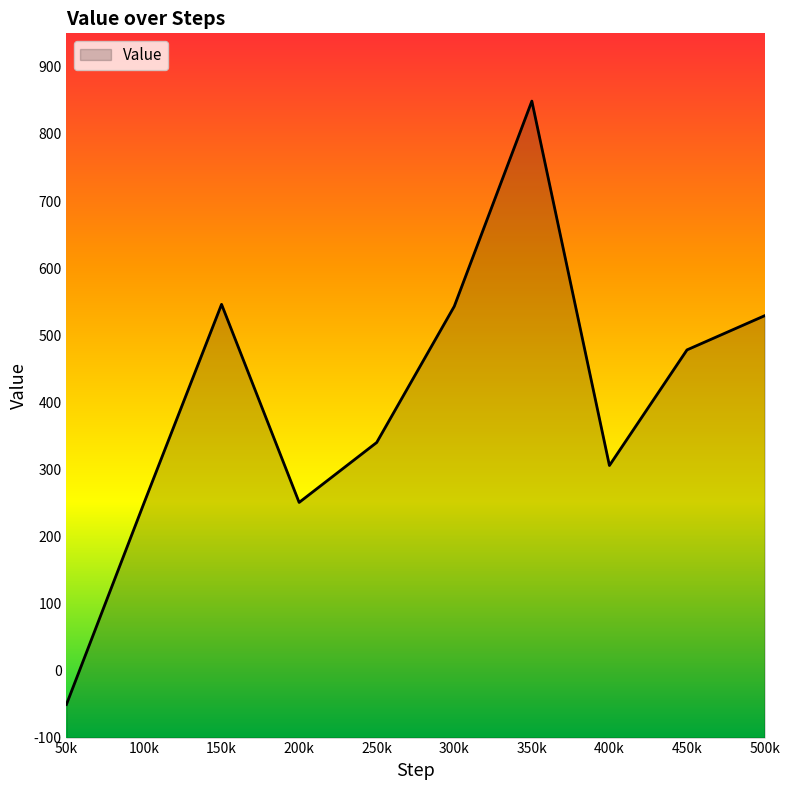

What is the greatest value displayed?

849.0